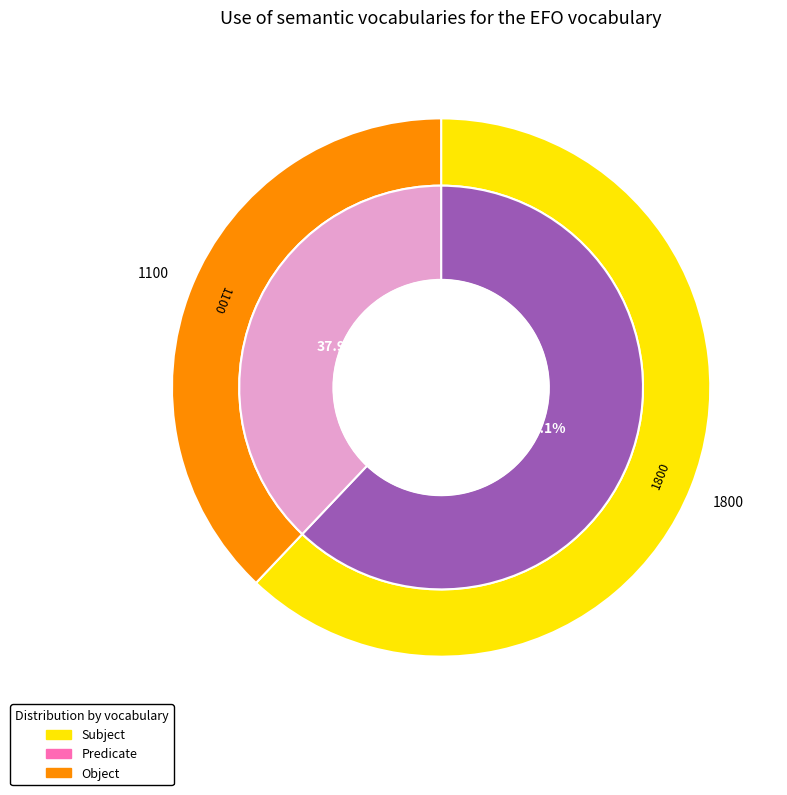

Which slice represents more than half of the pie?

1800